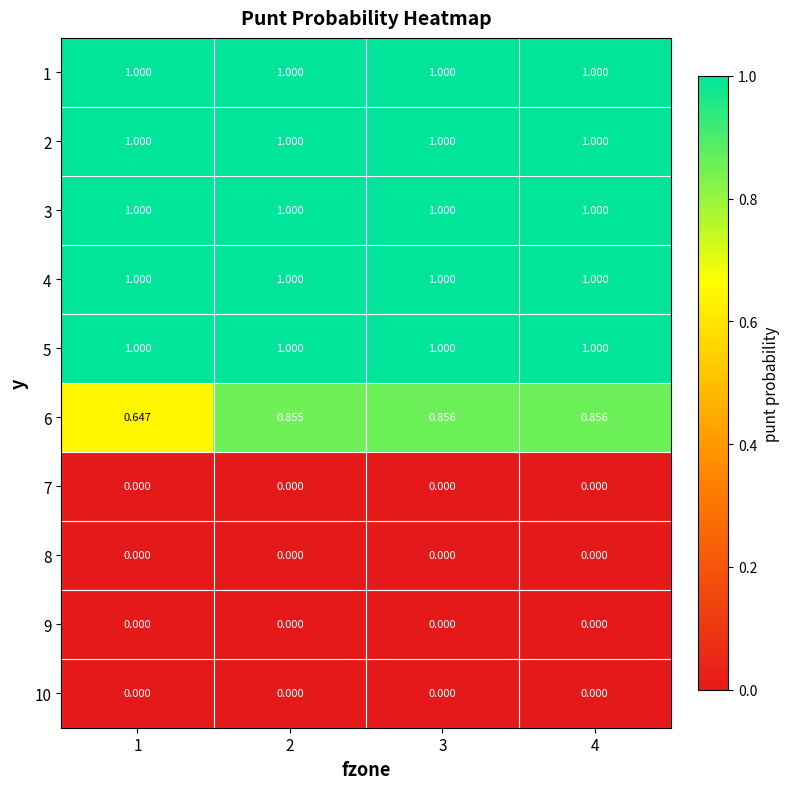

How many data points does each series have?

4